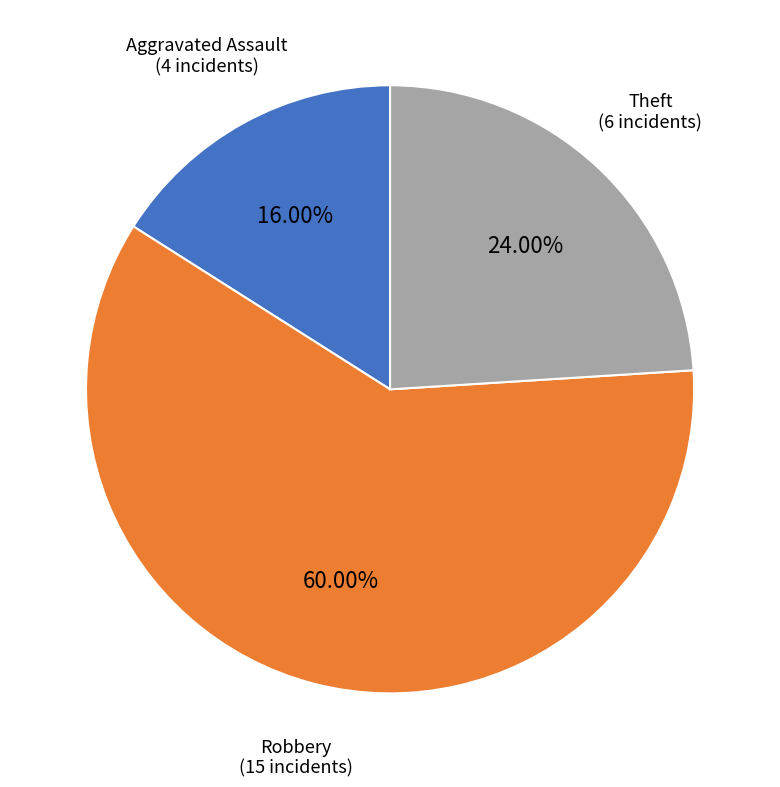

What is the total percentage of Aggravated Assault and Theft?

40.0%